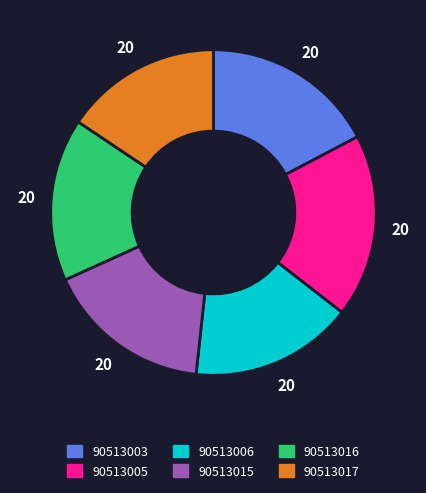

Does any single category account for the majority?

No